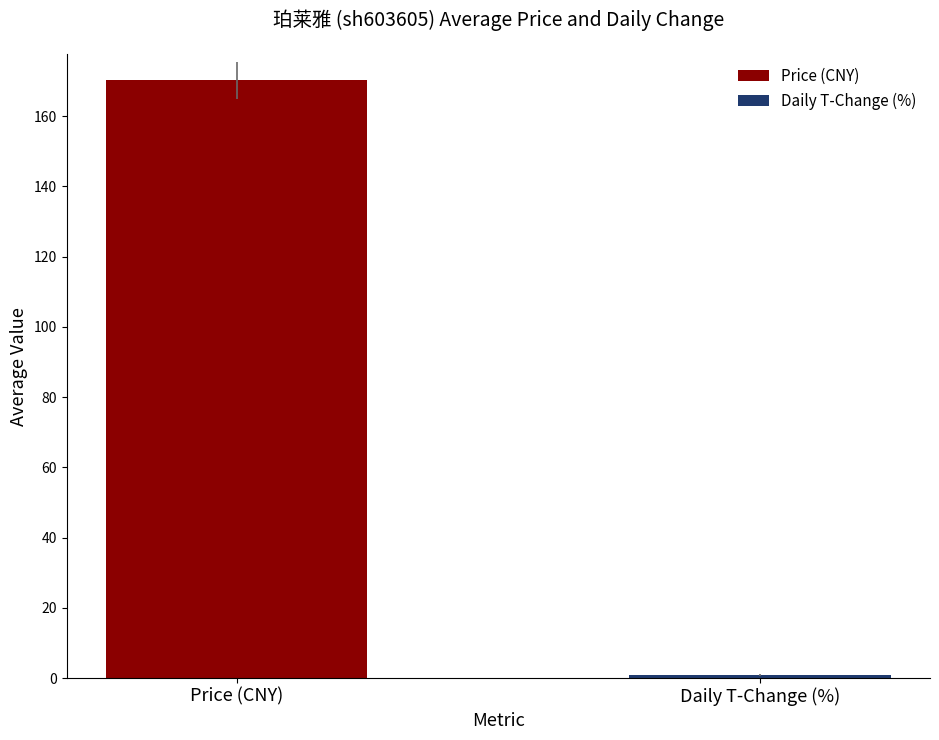

What is the maximum value for Price (CNY)?

170.3